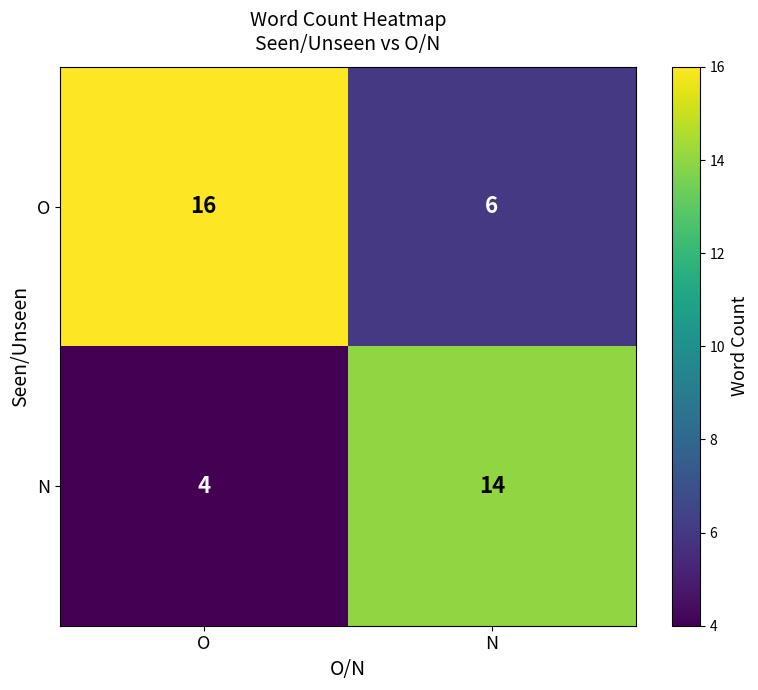

Which series has the largest total across all categories?

O